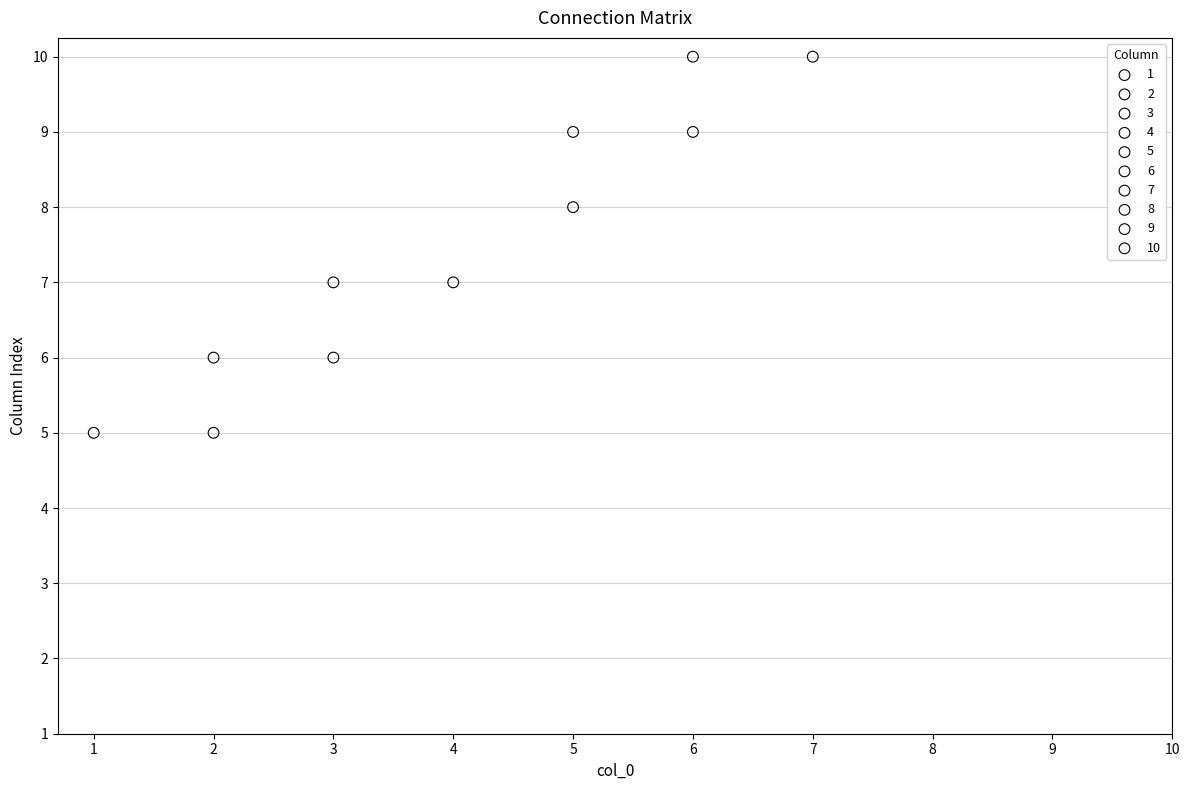

Which series reaches the minimum Y coordinate?

5